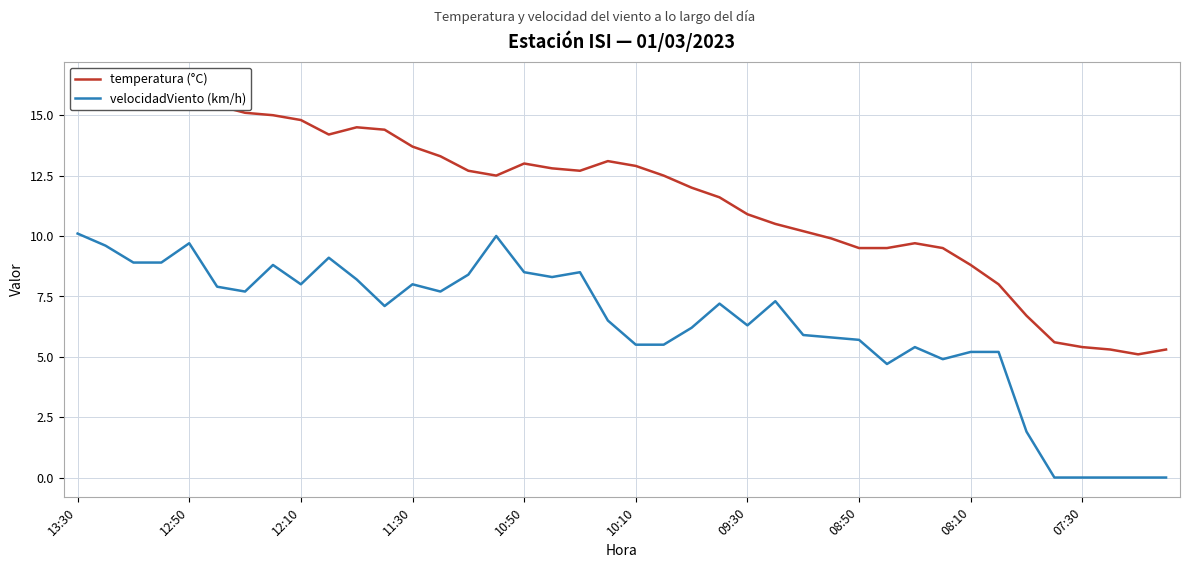

What is the sum of the velocidadViento (km/h) values at 26 and 18?

14.4